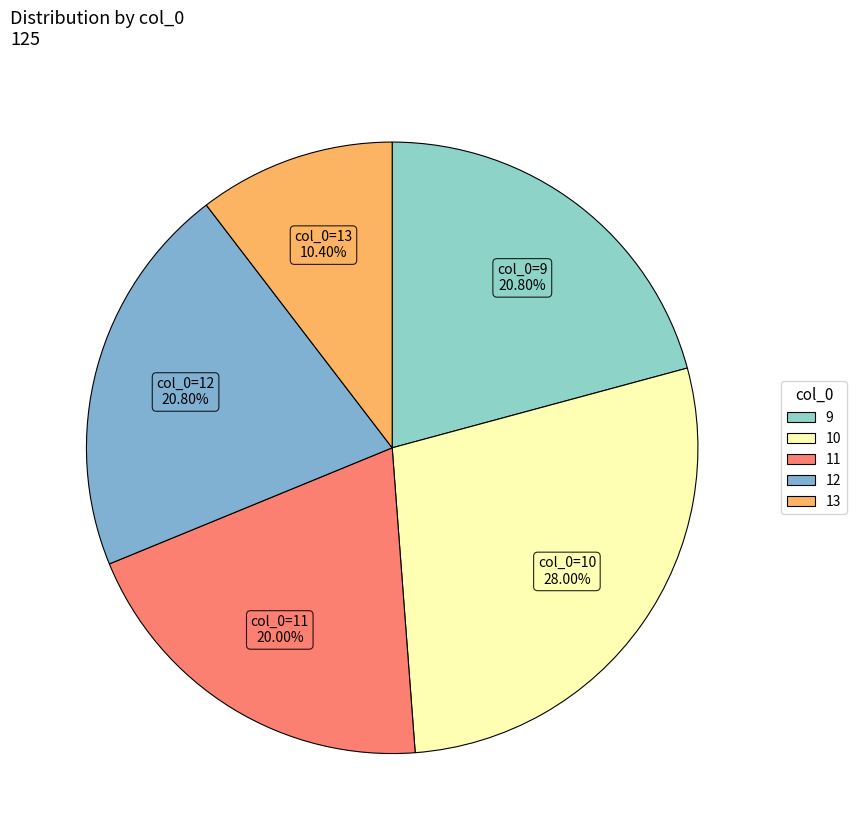

Rank the categories by value from lowest to highest.

13, 11, 9, 12, 10